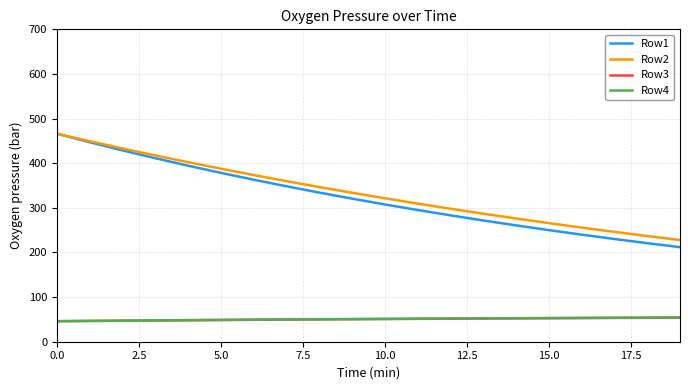

What is the greatest value displayed?

466.0